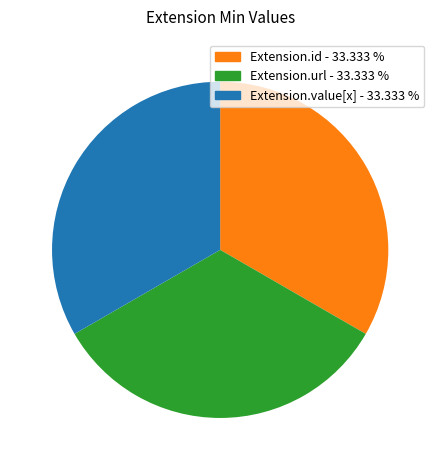

Does any single category account for the majority?

No